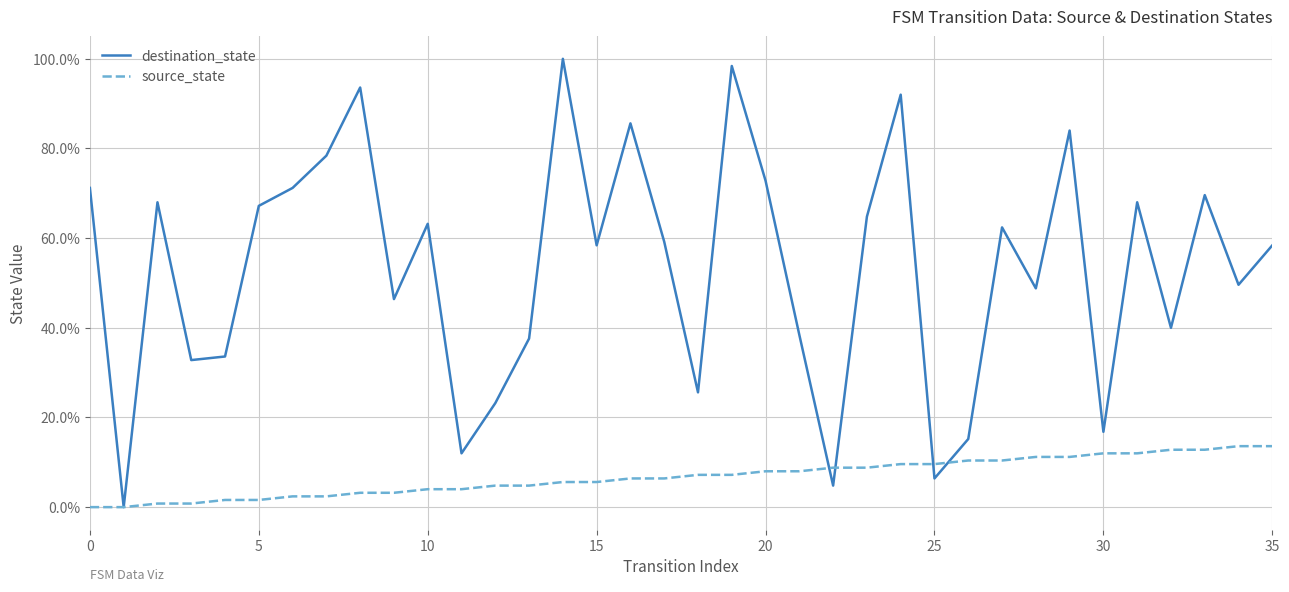

How many interior local peaks does the destination_state series have?

11